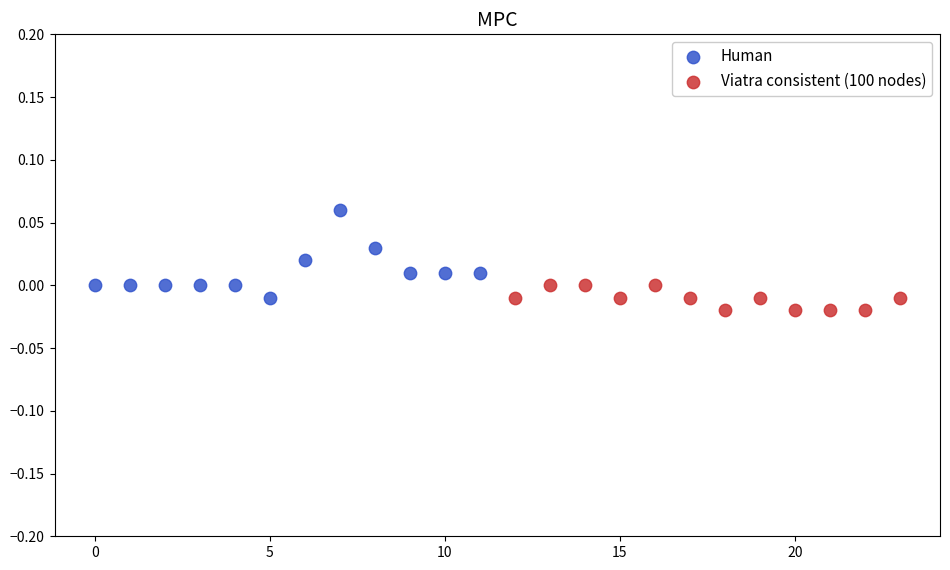

Which series contains the highest Y value?

Human